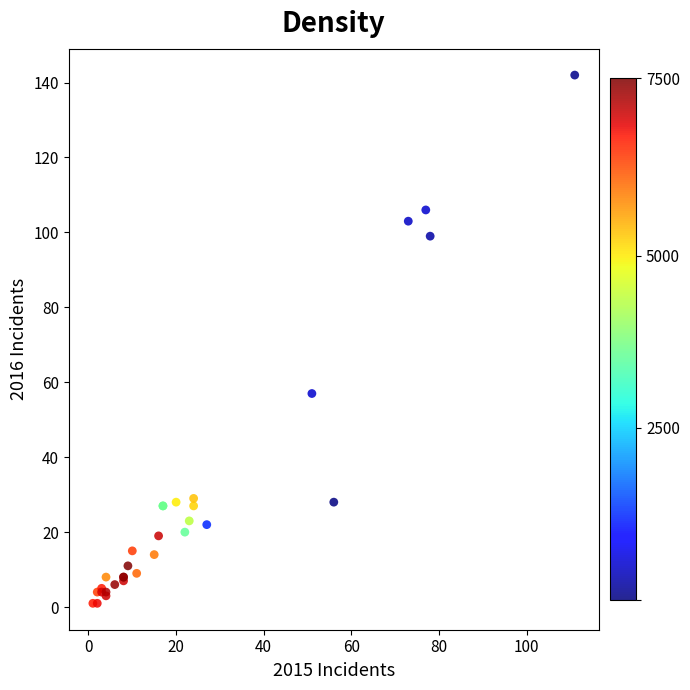

What Y value in the scatter plot is closest to 71?

57